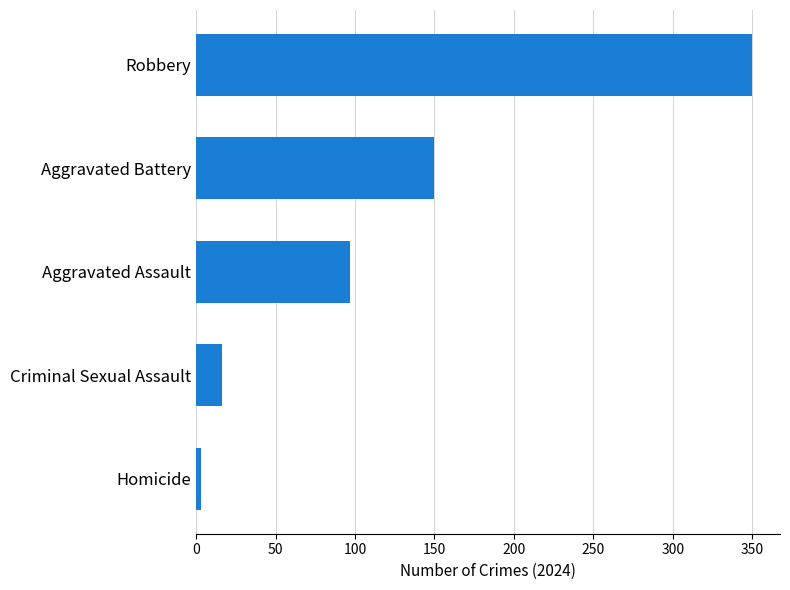

What is the difference between the maximum and minimum values?

347